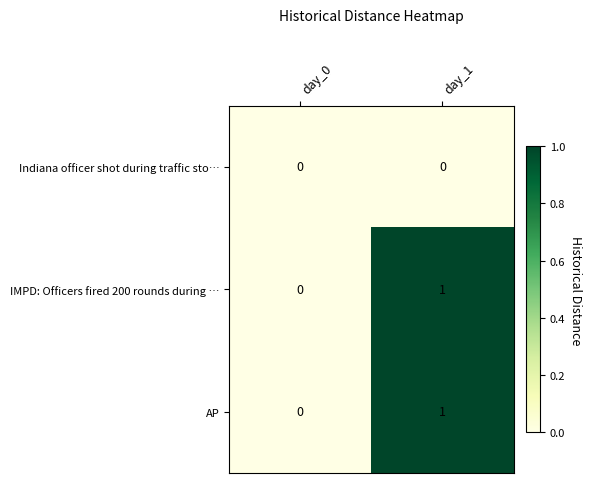

Rank the categories by AP value from highest to lowest.

day_1, day_0